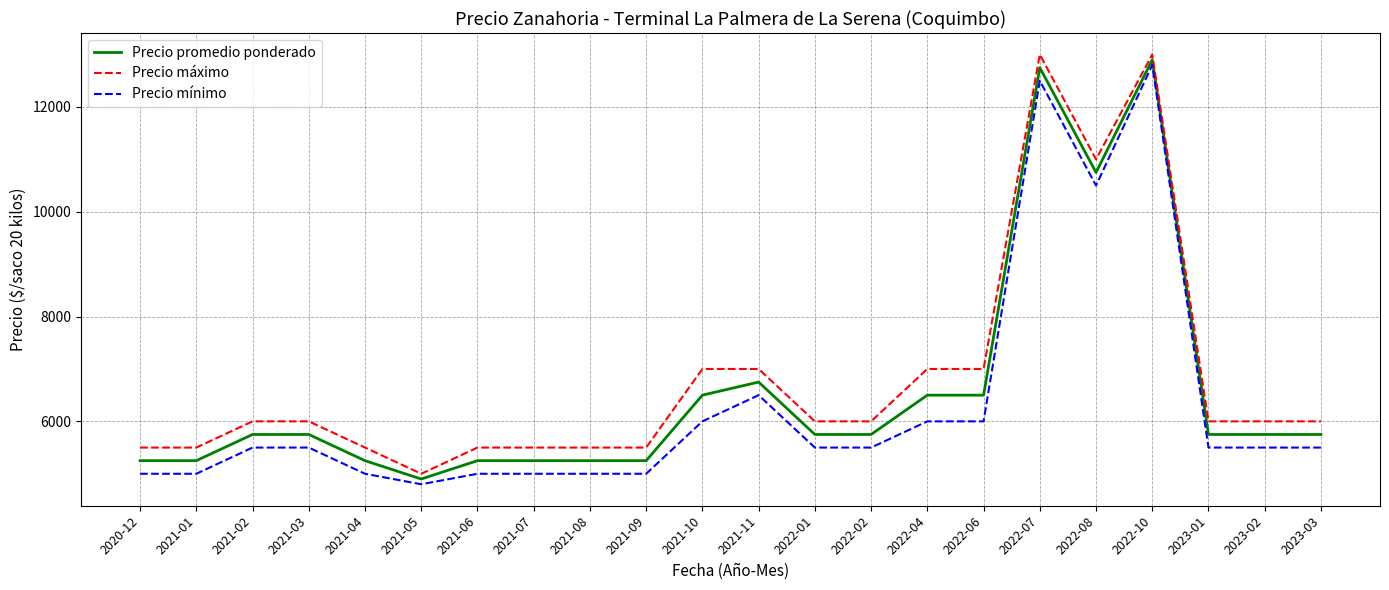

True or false: Precio máximo has more than 0 points higher than both neighbors.

True